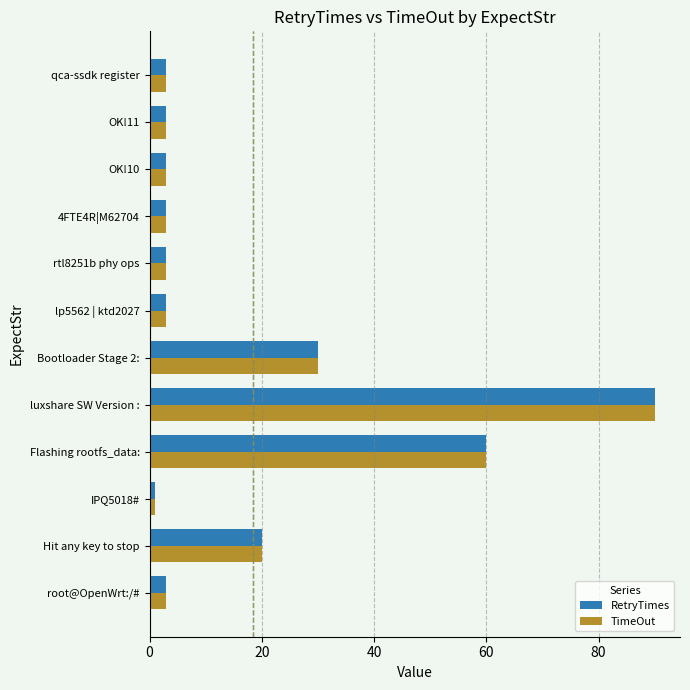

What is the total value across all series at Hit any key to stop?

40